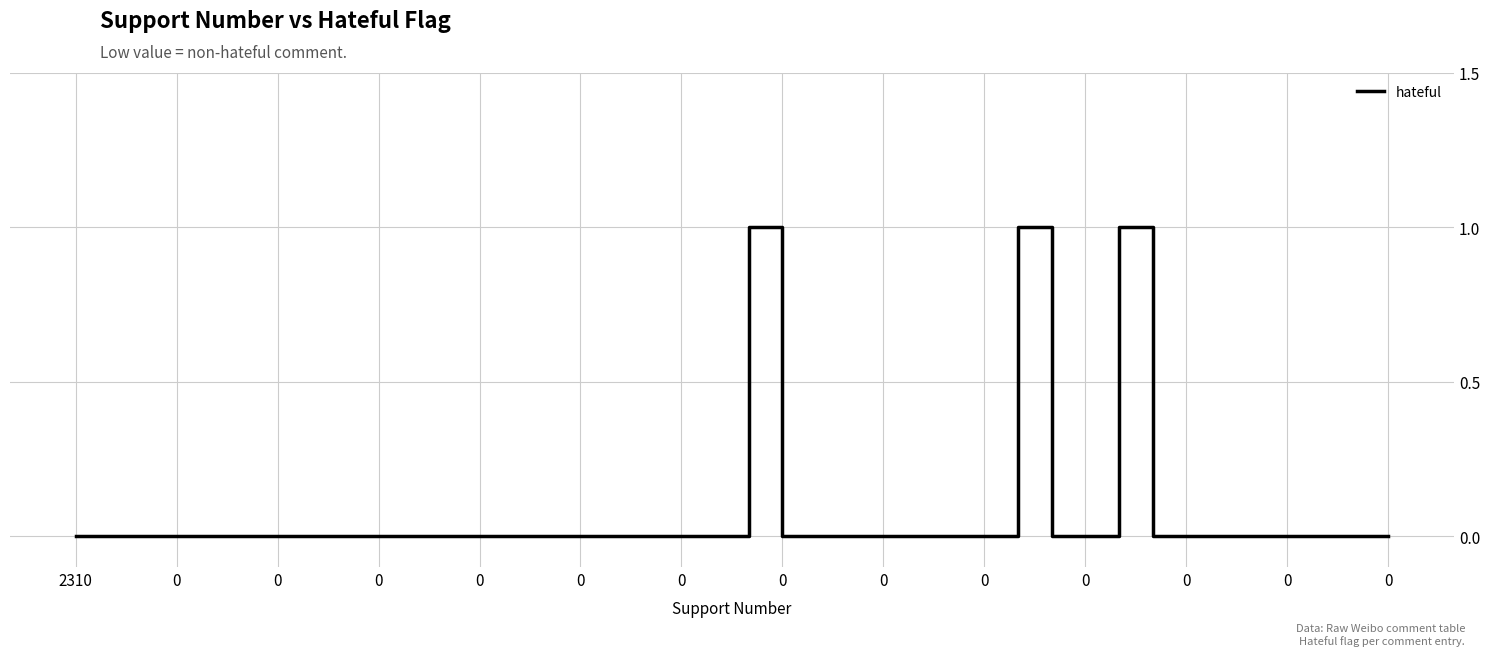

How many interior local peaks (higher than both neighbors) does the data have?

3